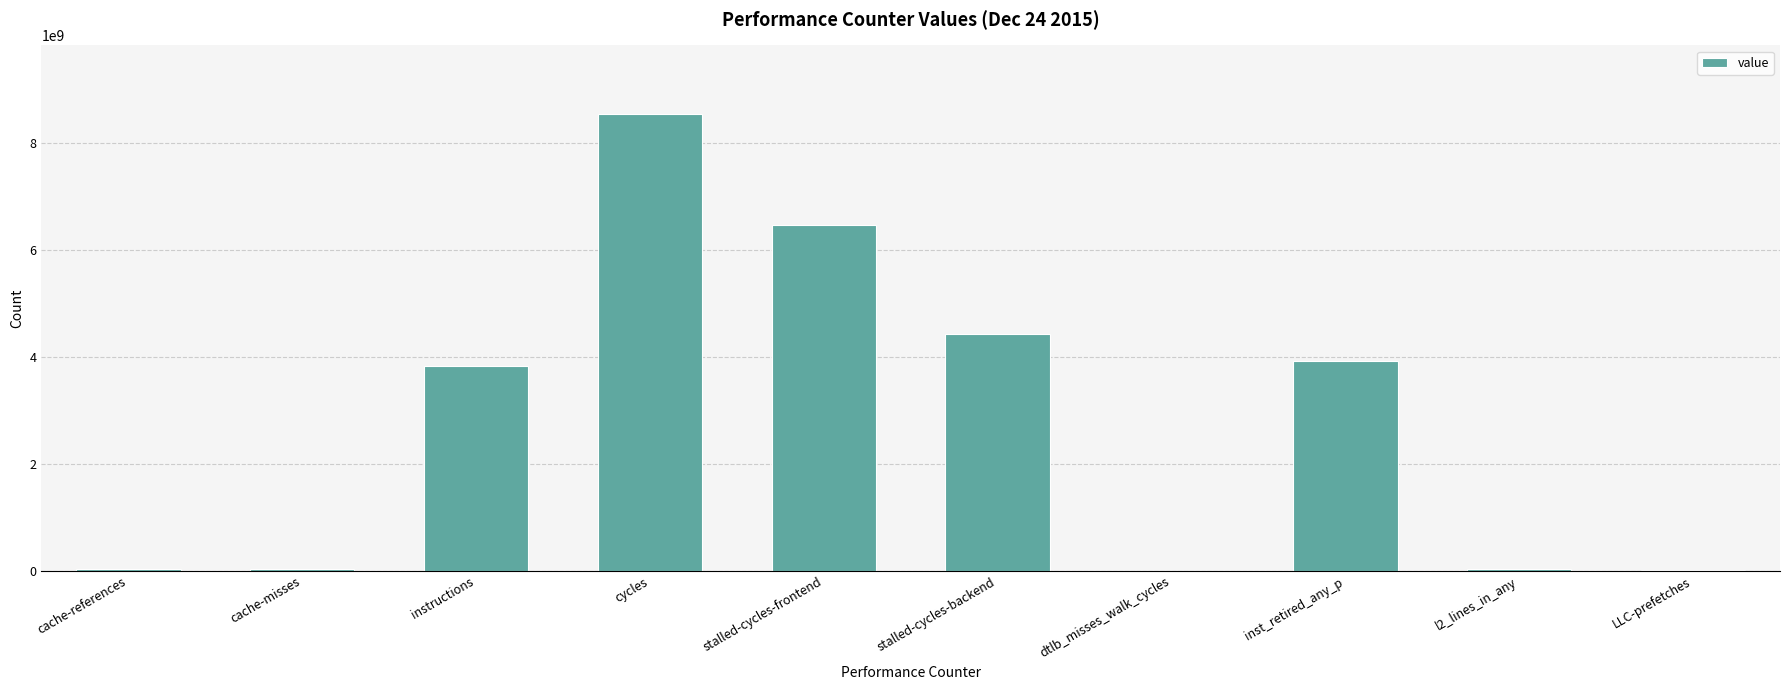

Which has a higher value, inst_retired_any_p or cache-references?

inst_retired_any_p